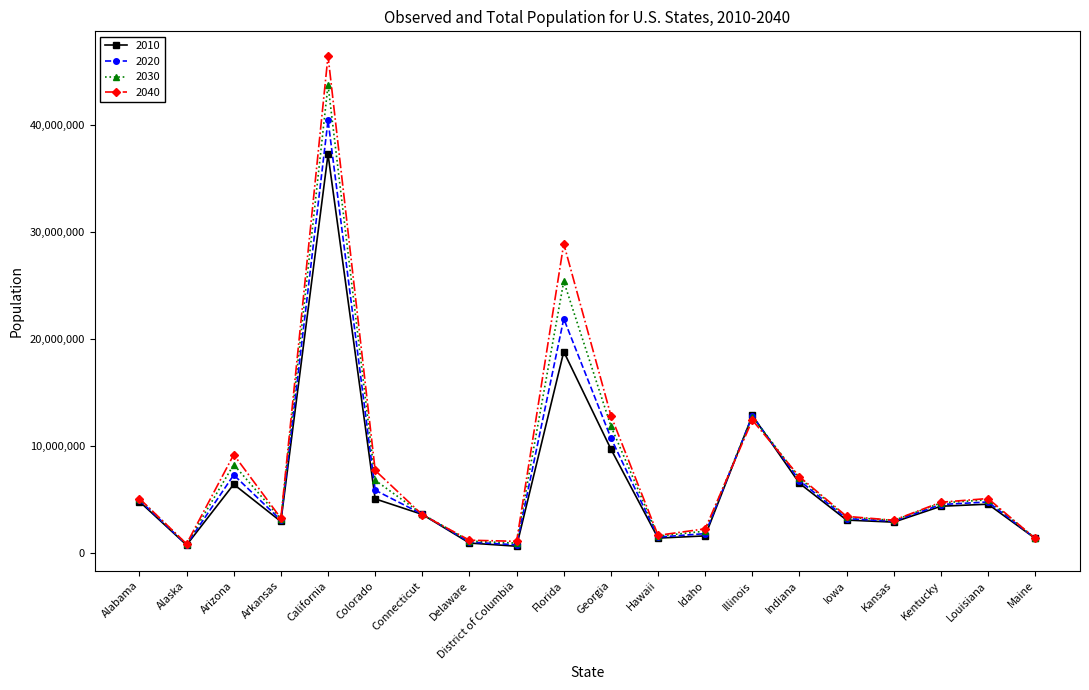

What is the value of the 2020 point at the 12th from the left?

1453902